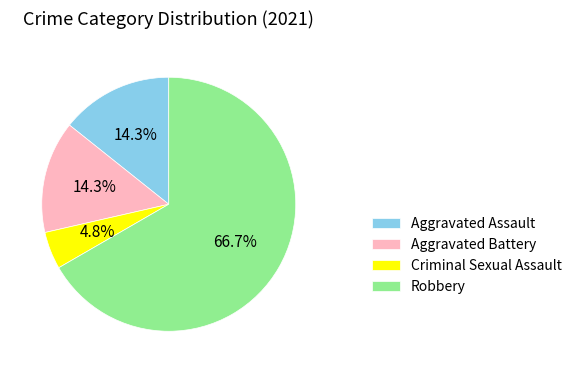

The Criminal Sexual Assault slice represents 12% of the pie. True or false?

False